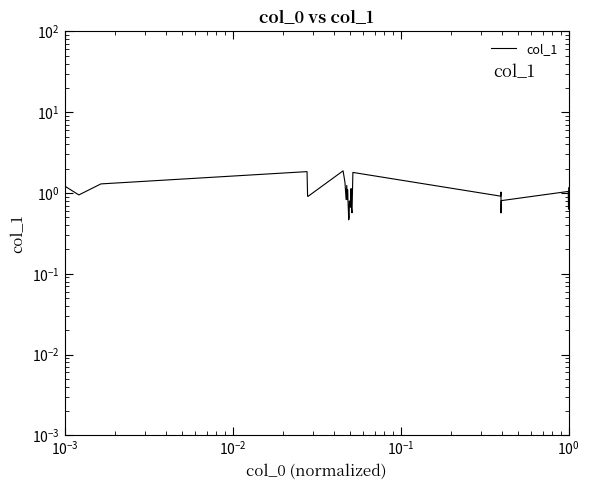

What is the difference between the maximum and minimum values?

1.4